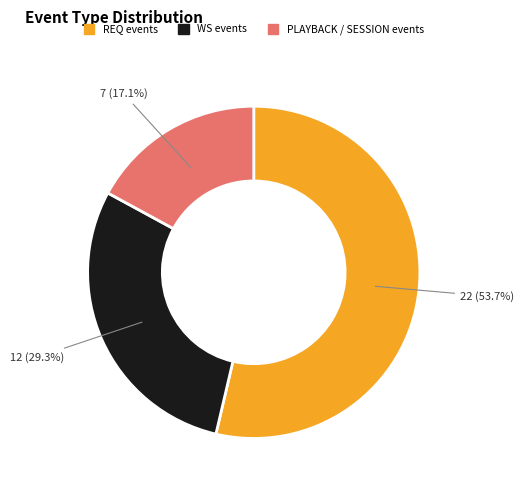

Does any single category account for the majority?

Yes